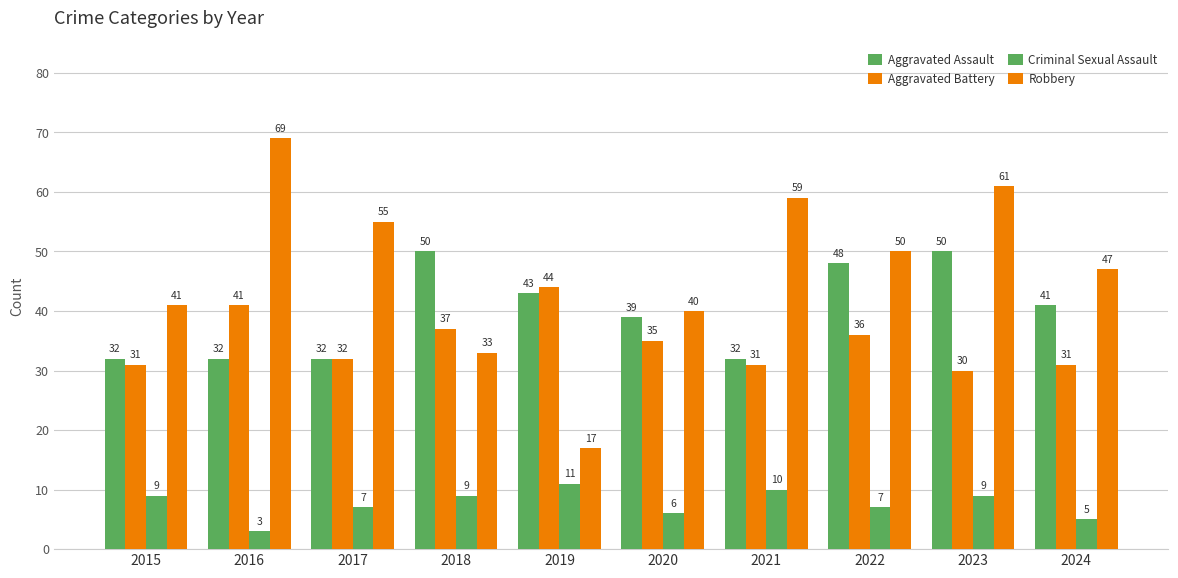

How many values in the Criminal Sexual Assault series are below 9?

5